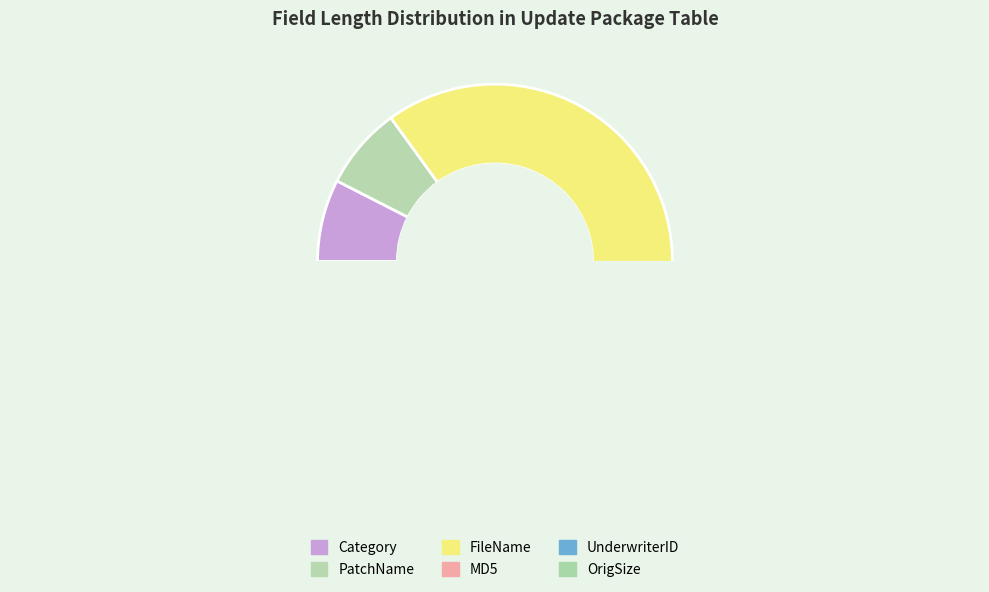

Does FileName account for over 50% of the chart?

Yes